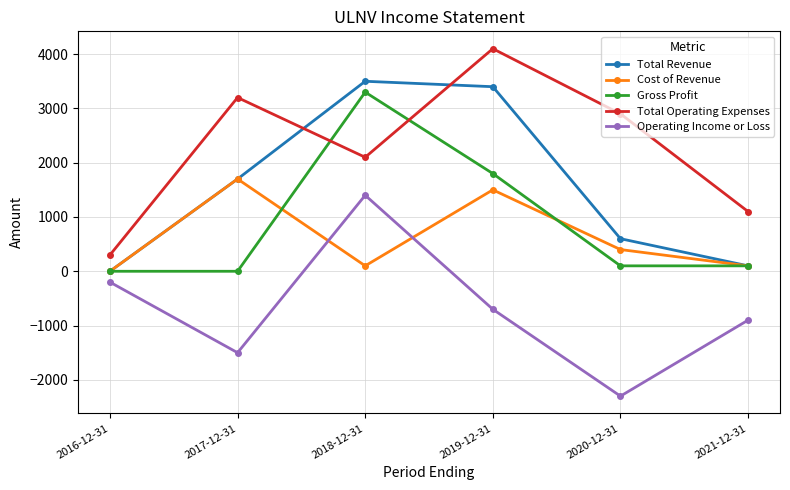

What is the difference between the maximum and second lowest values in the Total Operating Expenses series?

3000